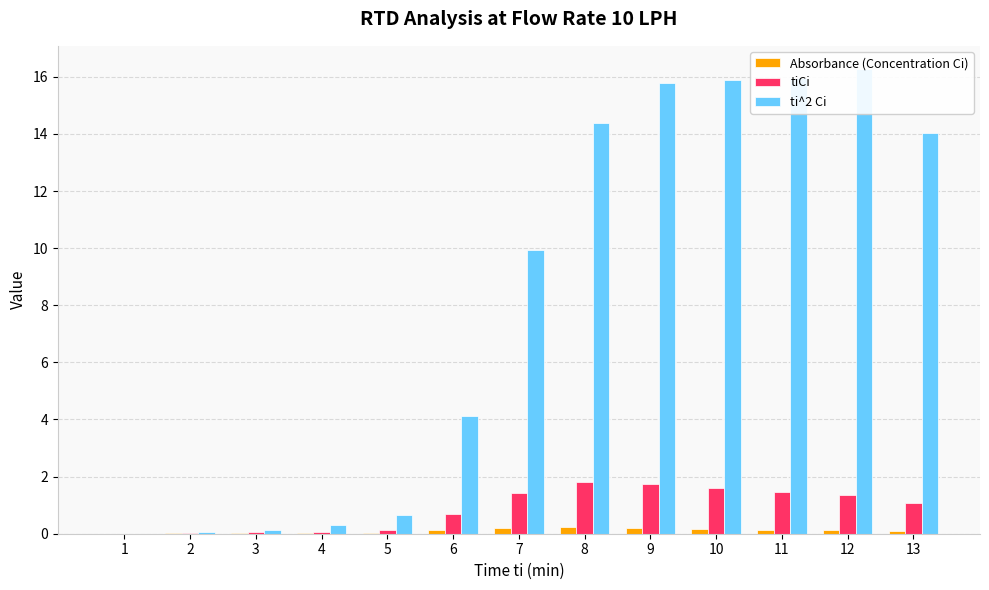

Where does the ti^2 Ci series first go above 9?

7